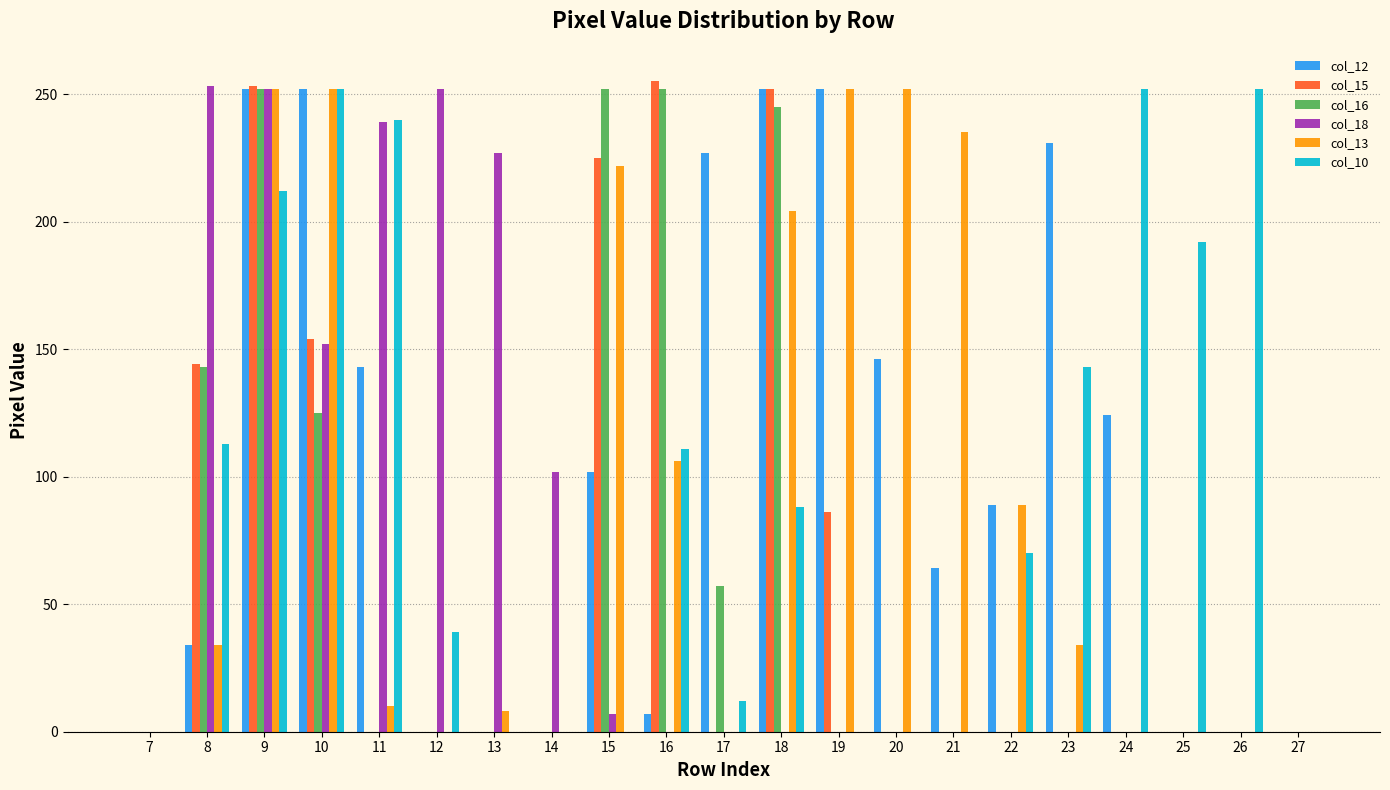

Are the bars grouped side by side (vs. stacked)?

Yes